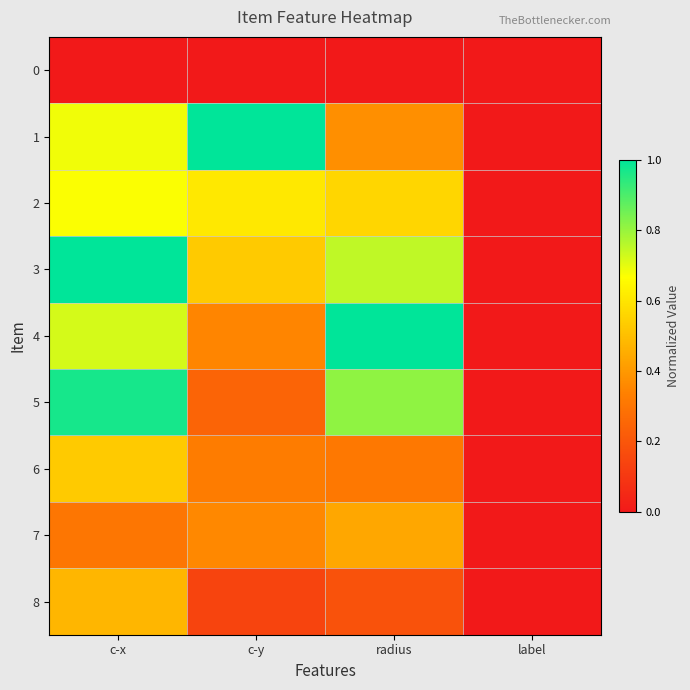

Rank the series at radius from highest to lowest value.

4, 5, 3, 2, 7, 1, 6, 8, 0